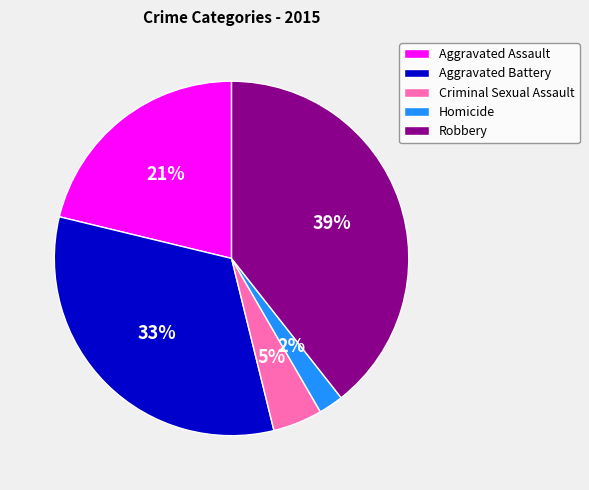

To the nearest percent, what is the combined percentage of Aggravated Assault and Homicide?

23%